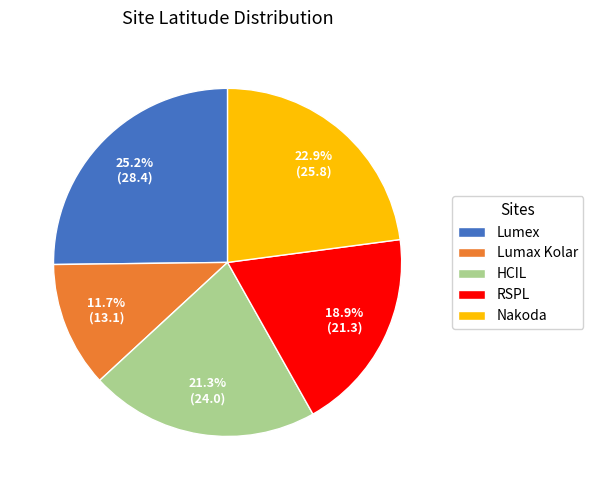

How many segments does this pie chart have?

5